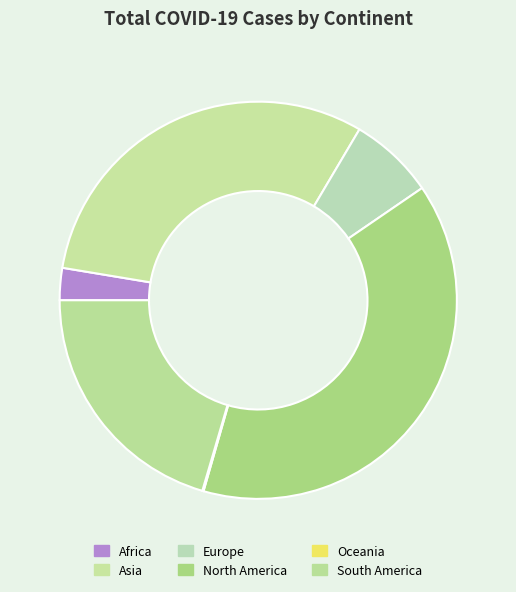

Combined, do Asia and South America account for over 50%?

Yes